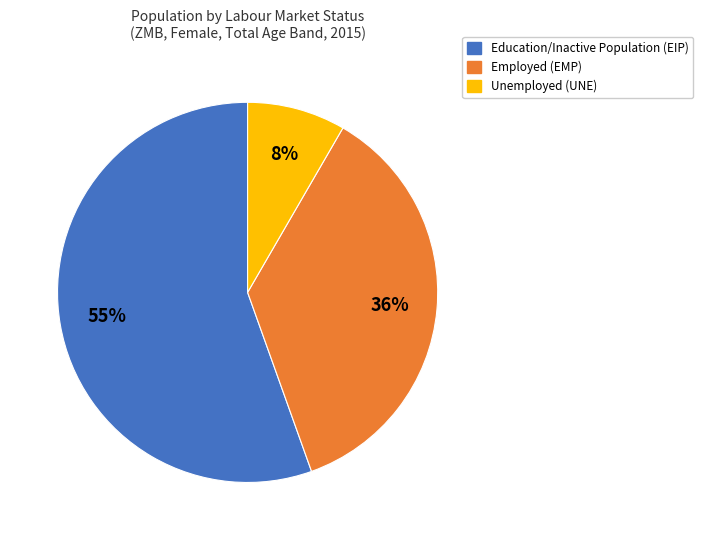

To the nearest percent, what is the average slice percentage?

33%